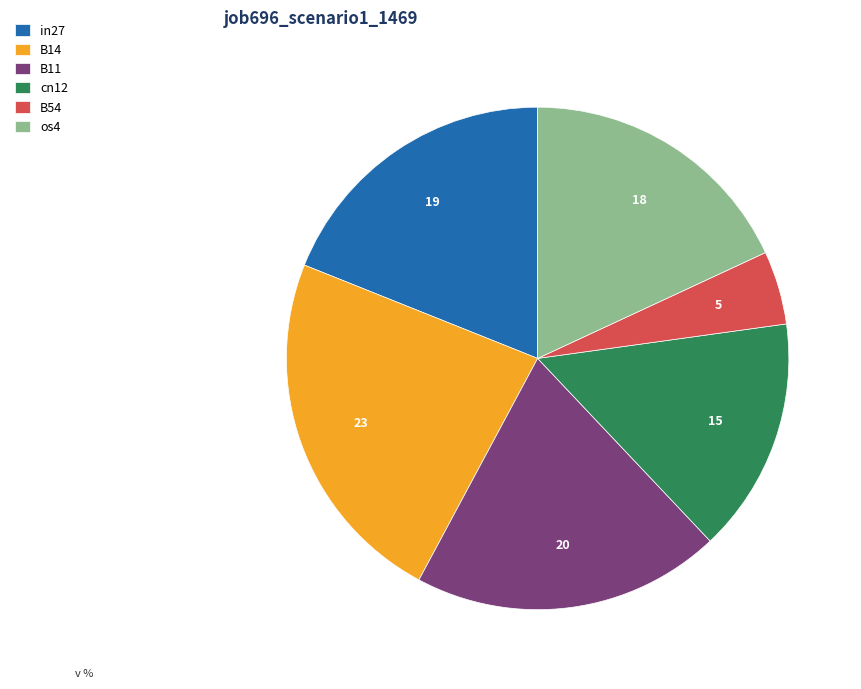

The os4 slice represents 30% of the pie. True or false?

False